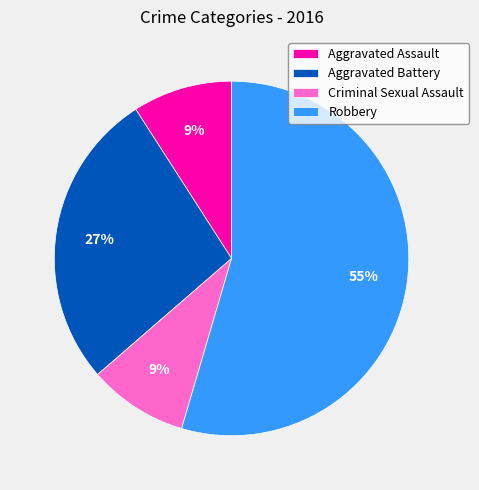

Is the sum of Aggravated Assault and Aggravated Battery greater than half?

No